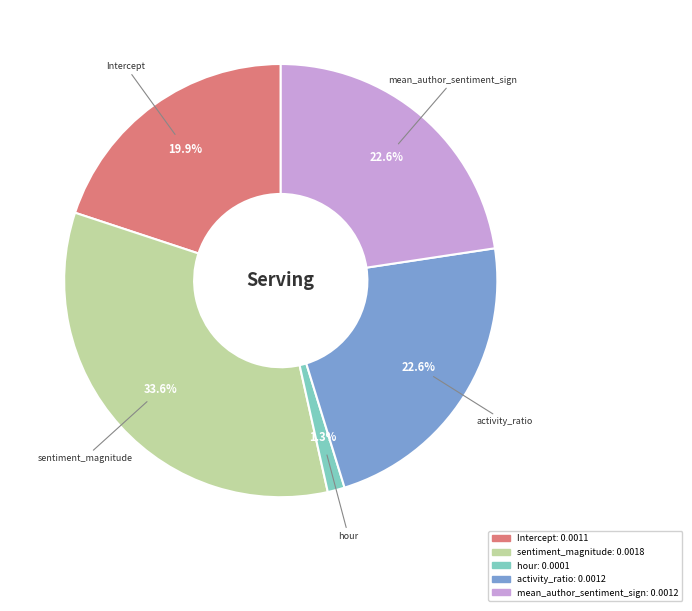

Which slice is the smallest?

hour